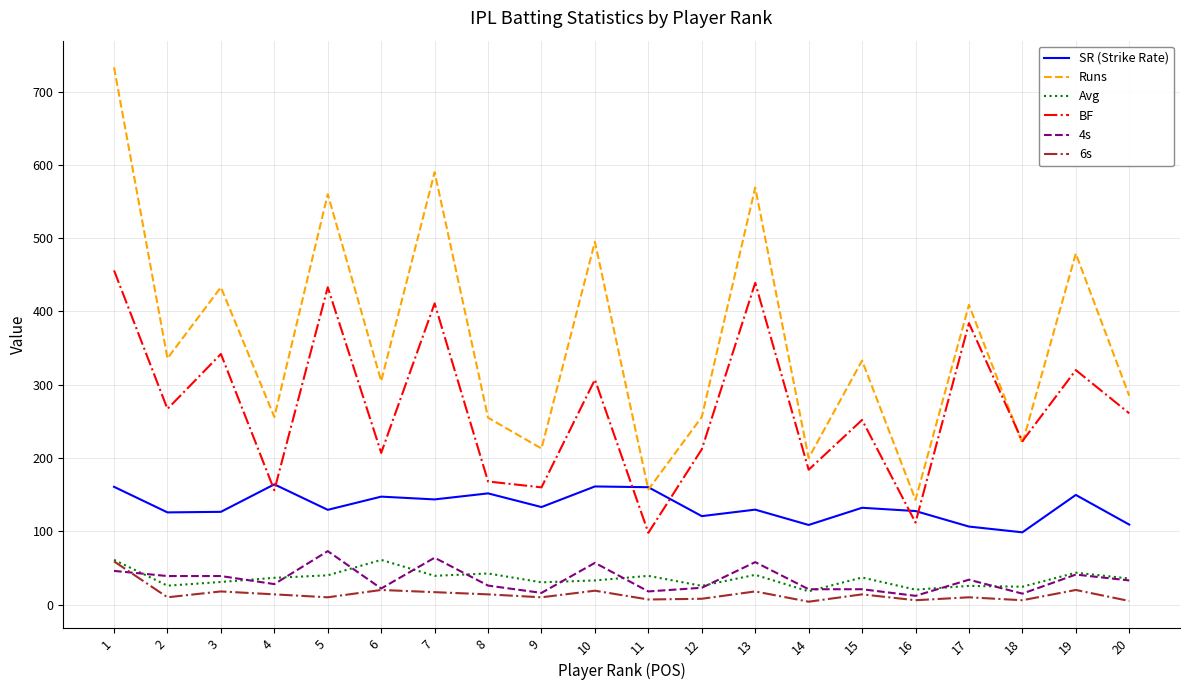

True or false: 6s has a value of 5.0 at 20.

True